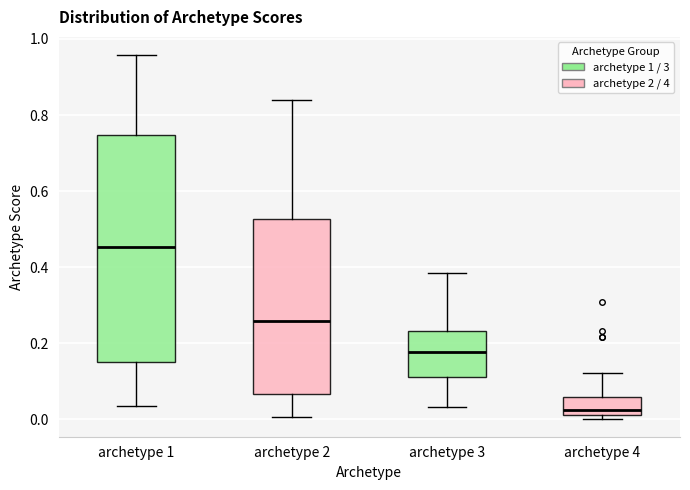

Reading left to right, transcribe this box plot: for each box, give where its median line is, the range the box spans, and where its two whiskers end, as read against the y-axis. The values are not printed on the chart, so give them approximately, as read against the axis.

archetype 1: median 0.46, box 0.16 to 0.74, whiskers 0.04 to 0.96
archetype 2: median 0.26, box 0.06 to 0.52, whiskers 0.00 to 0.84
archetype 3: median 0.18, box 0.12 to 0.24, whiskers 0.04 to 0.38
archetype 4: median 0.02 (just above the box's lower edge), box 0.02 to 0.06, whiskers 0.00 to 0.12